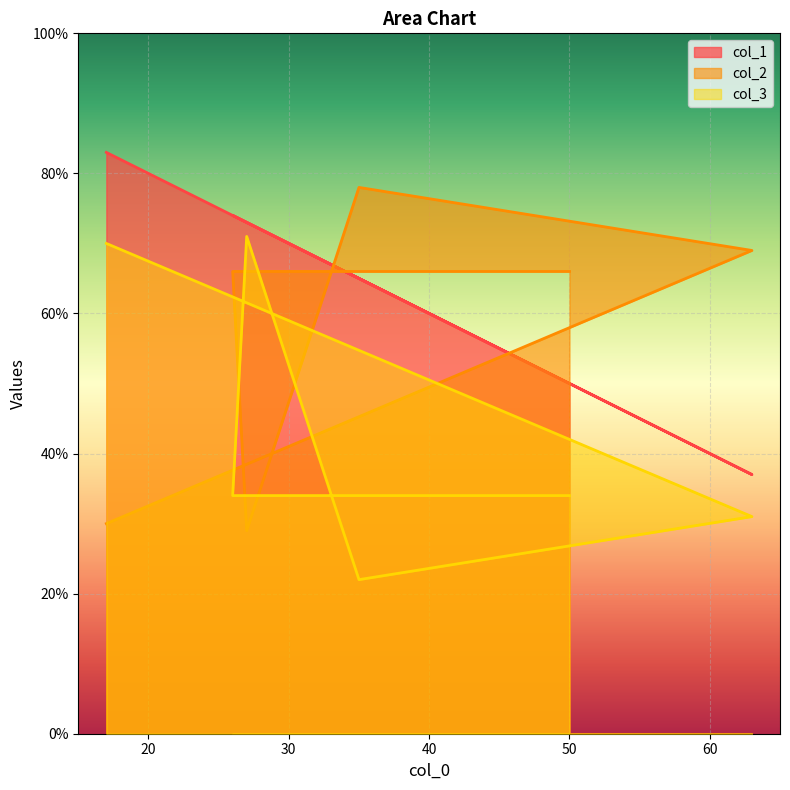

True or false: col_1 has more than 0 interior local peaks.

True